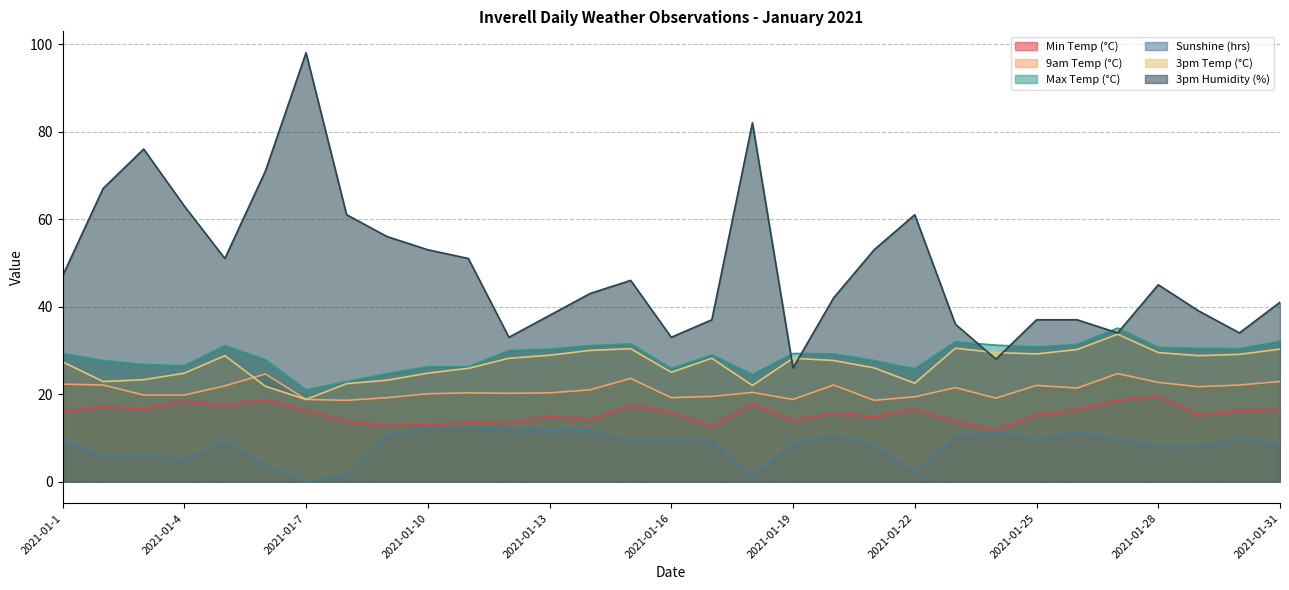

Where is 3pm Temp (°C) nearest to the value 26?

2021-01-21